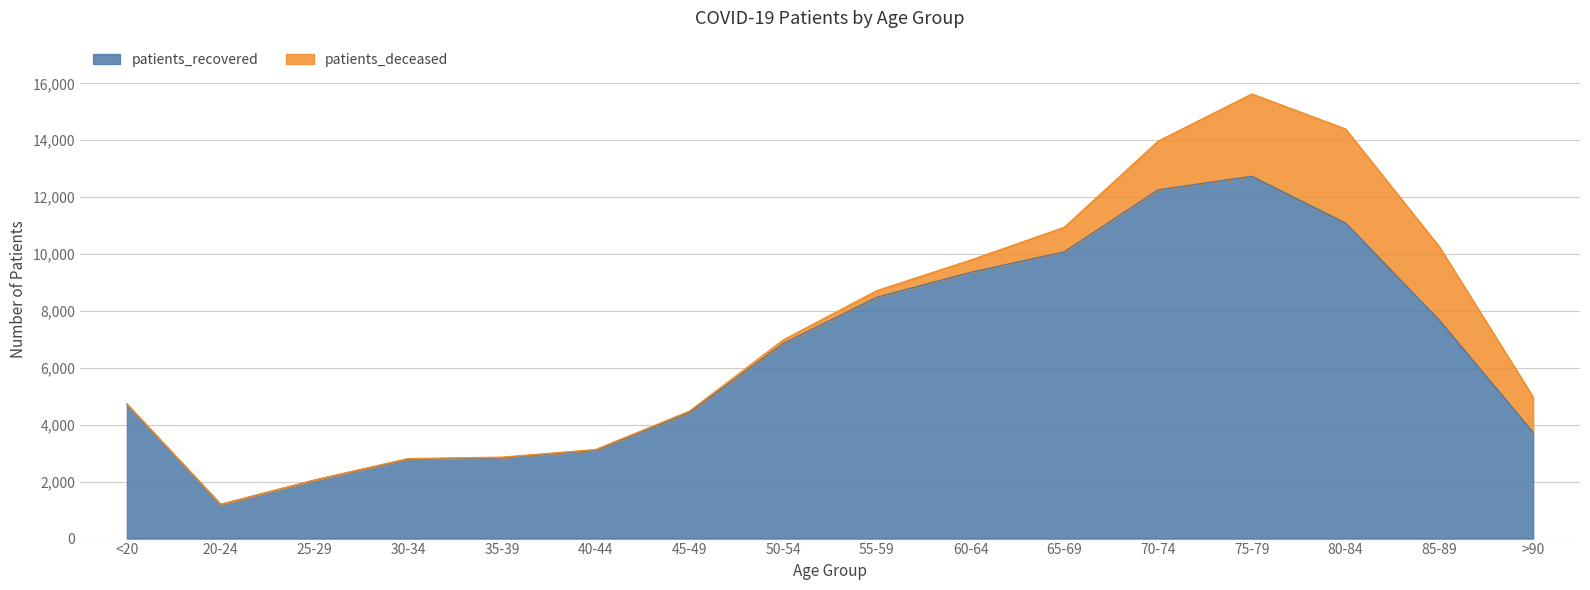

Where is the data nearest to the value 6966?

50-54